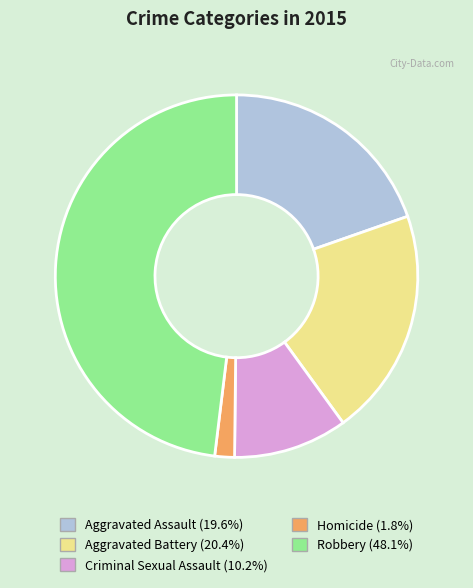

Rank the categories by value from lowest to highest.

Homicide, Criminal Sexual Assault, Aggravated Assault, Aggravated Battery, Robbery